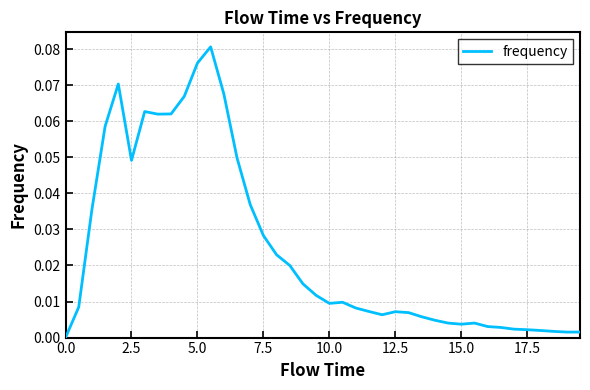

Reading left to right, extract all data points from this chart.

0.0	0.0	0.0	0.1	0.1	0.0	0.1	0.1	0.1	0.1	0.1	0.1	0.1	0.0	0.0	0.0	0.0	0.0	0.0	0.0	0.0	0.0	0.0	0.0	0.0	0.0	0.0	0.0	0.0	0.0	0.0	0.0	0.0	0.0	0.0	0.0	0.0	0.0	0.0	0.0